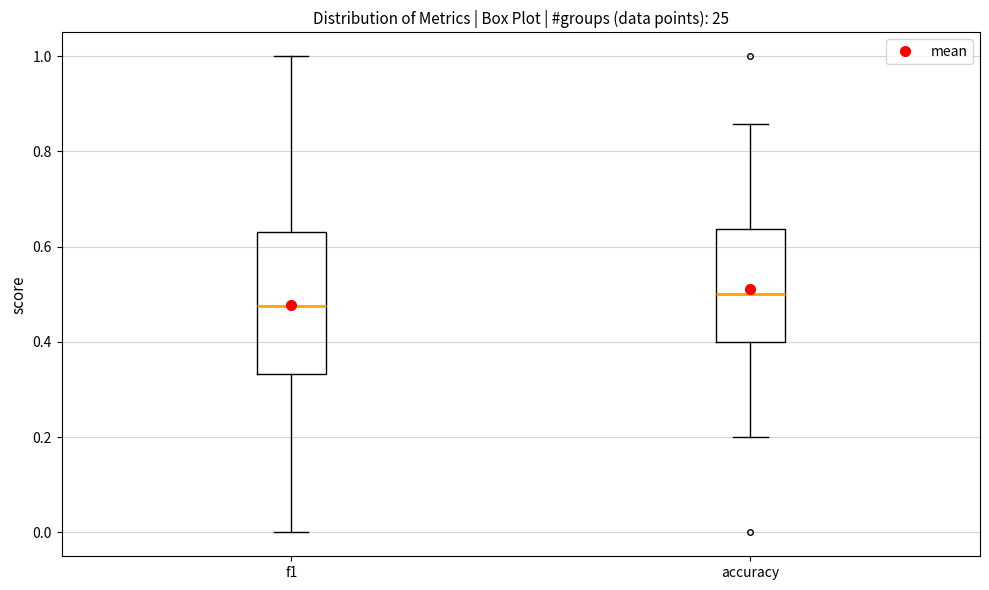

Which box has the lowest median line?

f1